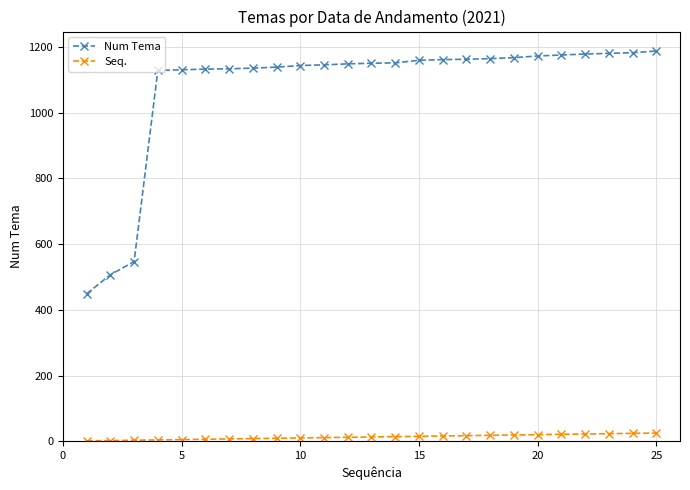

True or false: Seq. and Num Tema intersect in this chart.

False